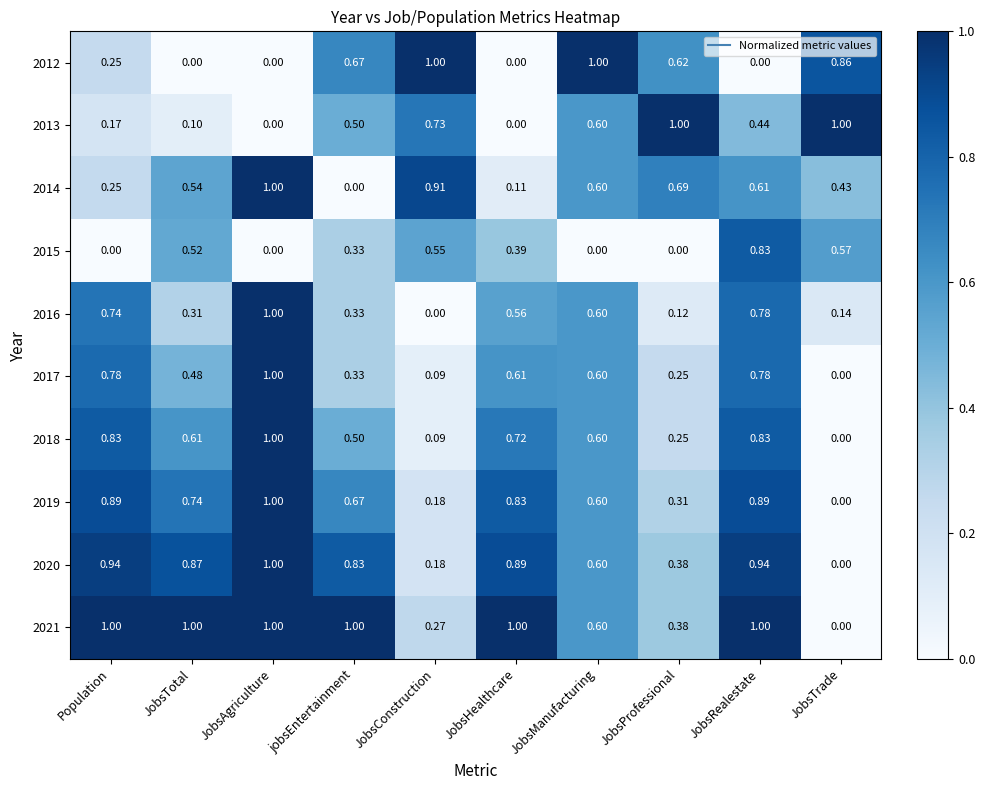

Which category has the highest value in the 2017 series?

JobsAgriculture